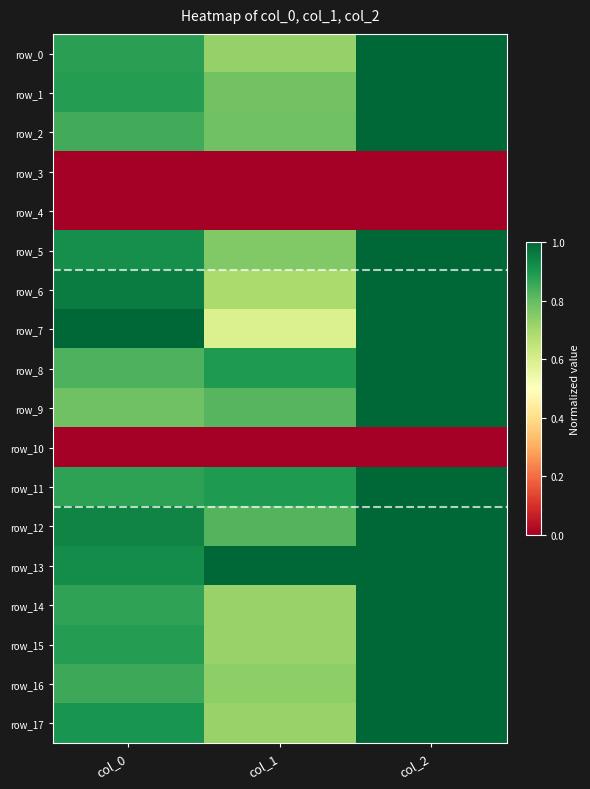

Reading left to right, extract all data points from this chart.

row_0: 0.9	0.7	1.0
row_1: 0.9	0.8	1.0
row_2: 0.8	0.8	1.0
row_3: 0.0	0.0	0.0
row_4: 0.0	0.0	0.0
row_5: 0.9	0.8	1.0
row_6: 1.0	0.7	1.0
row_7: 1.0	0.6	1.0
row_8: 0.8	0.9	1.0
row_9: 0.8	0.8	1.0
row_10: 0.0	0.0	0.0
row_11: 0.9	0.9	1.0
row_12: 0.9	0.8	1.0
row_13: 0.9	1.0	1.0
row_14: 0.9	0.7	1.0
row_15: 0.9	0.7	1.0
row_16: 0.9	0.7	1.0
row_17: 0.9	0.7	1.0